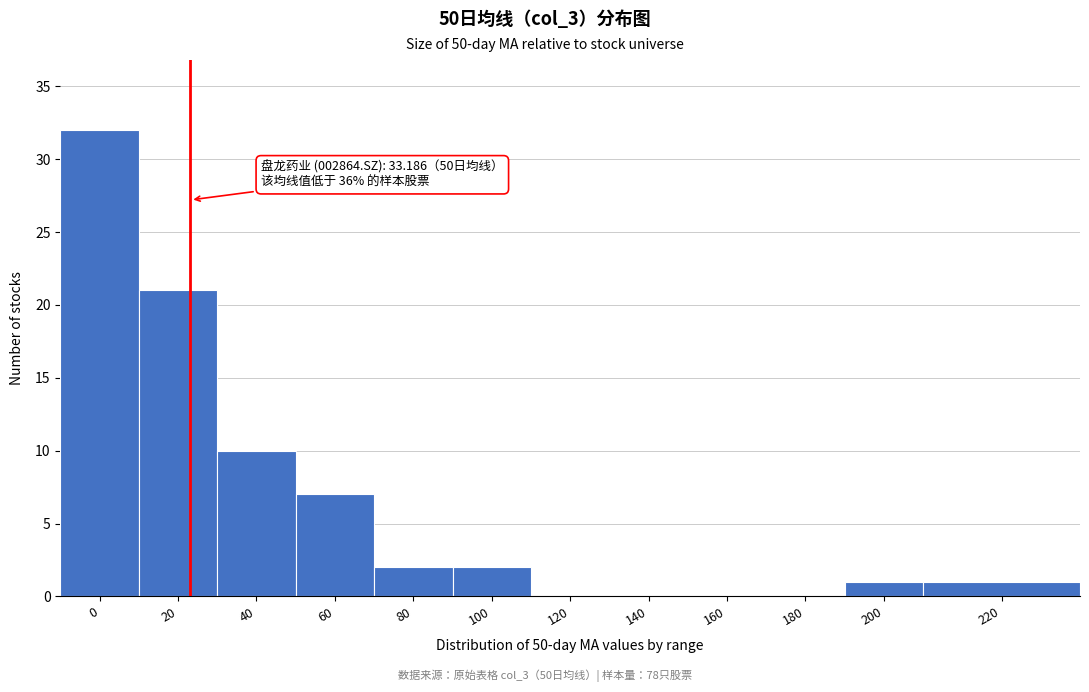

Reading left to right, extract all data points from this chart.

0=32	20=21	40=10	60=7	80=2	100=2	120=0	140=0	160=0	180=0	200=1	220=1